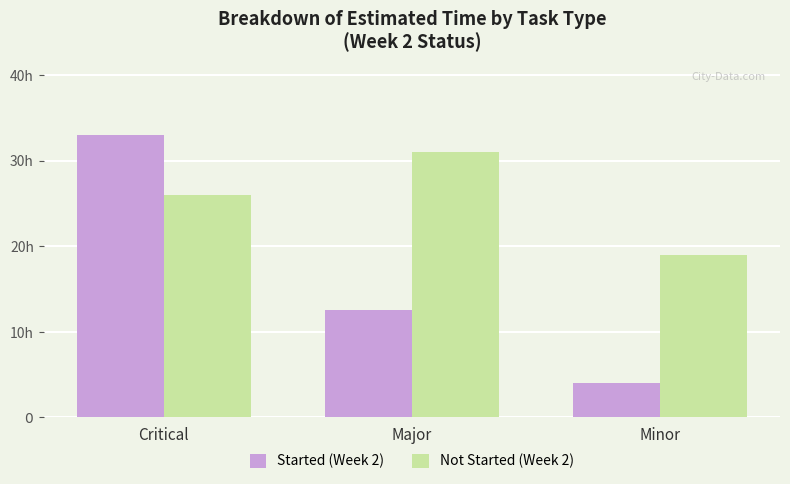

List the series in order of their peak value, lowest first.

Not Started (Week 2), Started (Week 2)